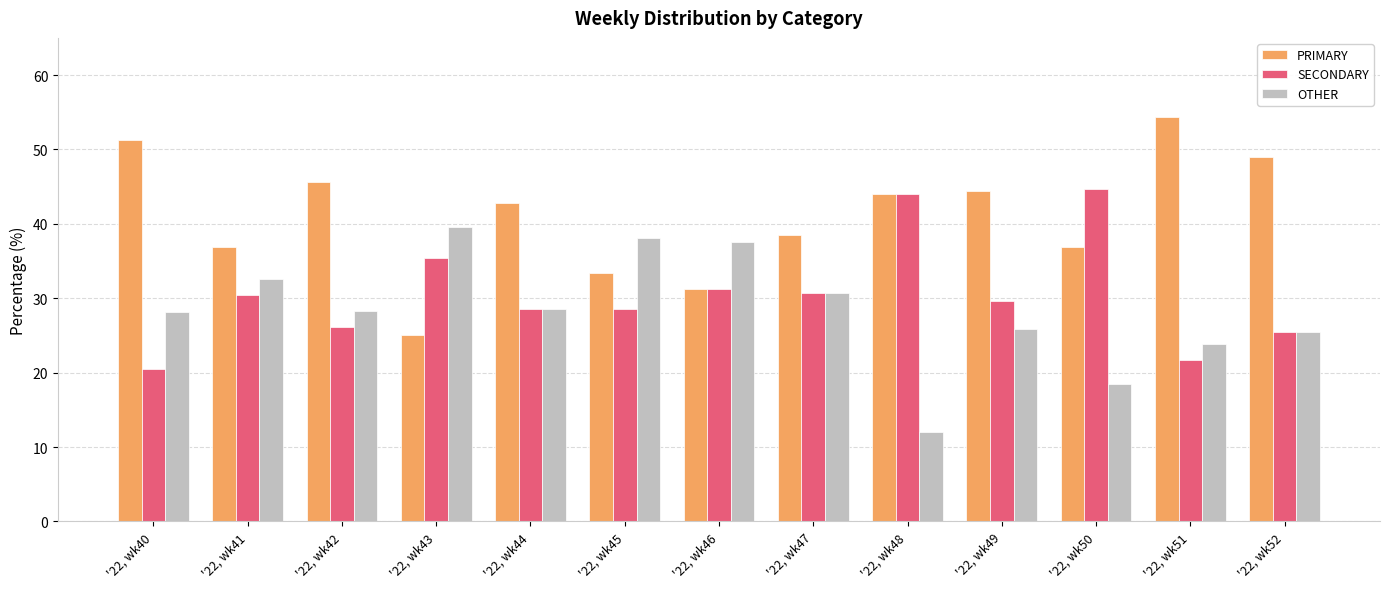

What is the maximum value for OTHER?

39.6